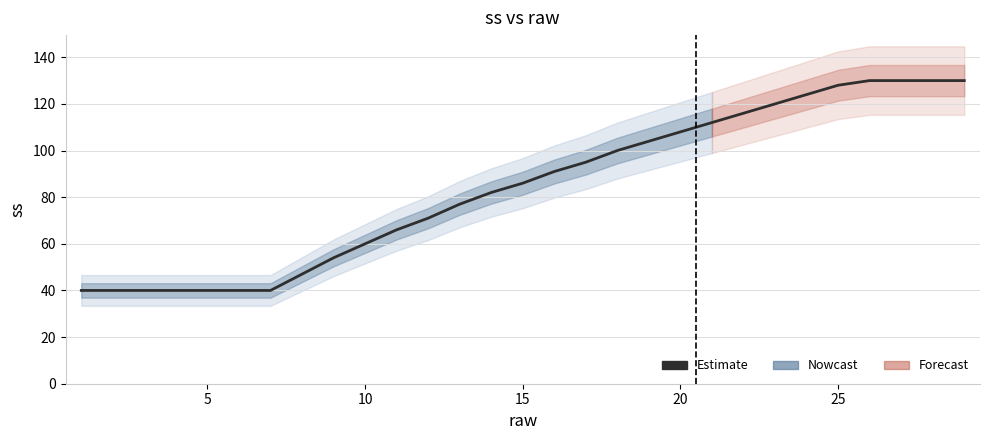

At which label does the data first exceed 86?

15